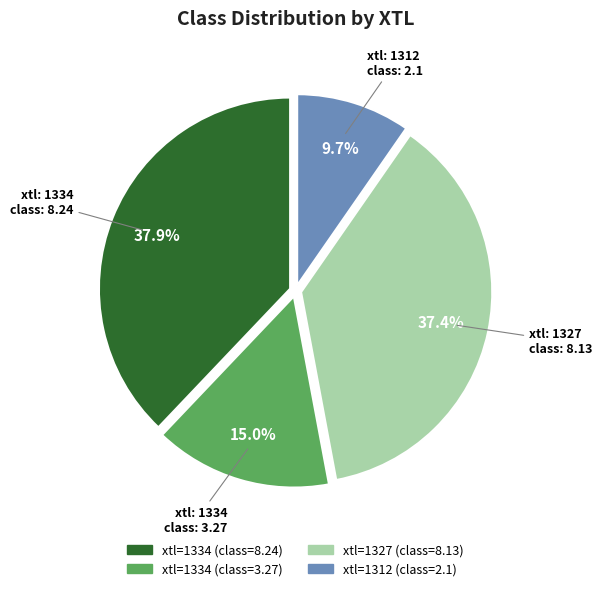

How many slices are in this pie chart?

4